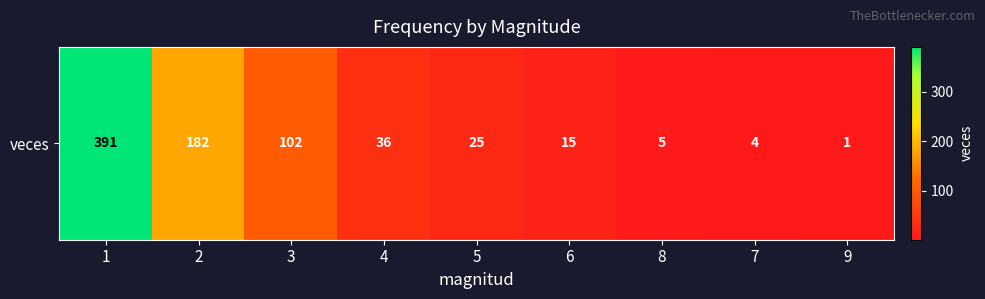

What is the change in value from 3 to 4?

-66